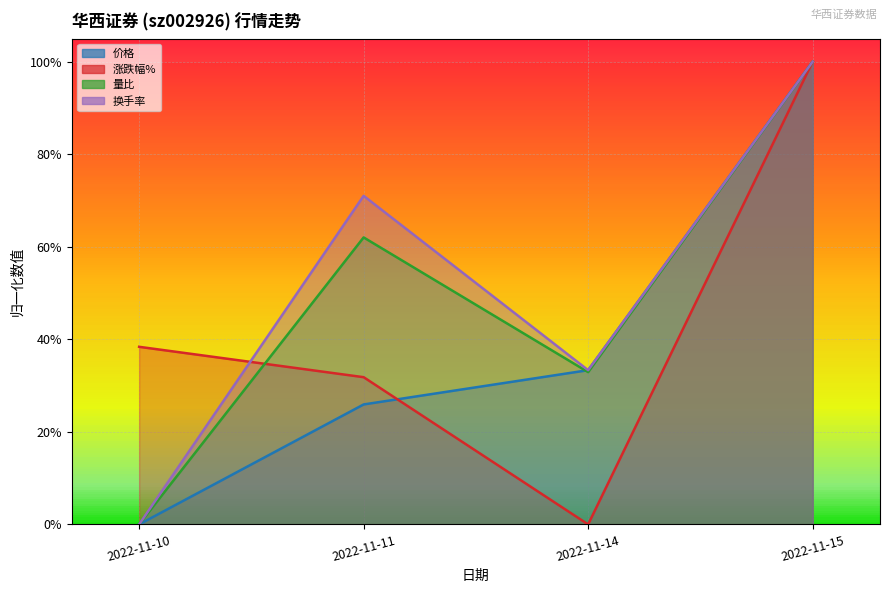

True or false: 价格 has more than 2 points higher than both neighbors.

False